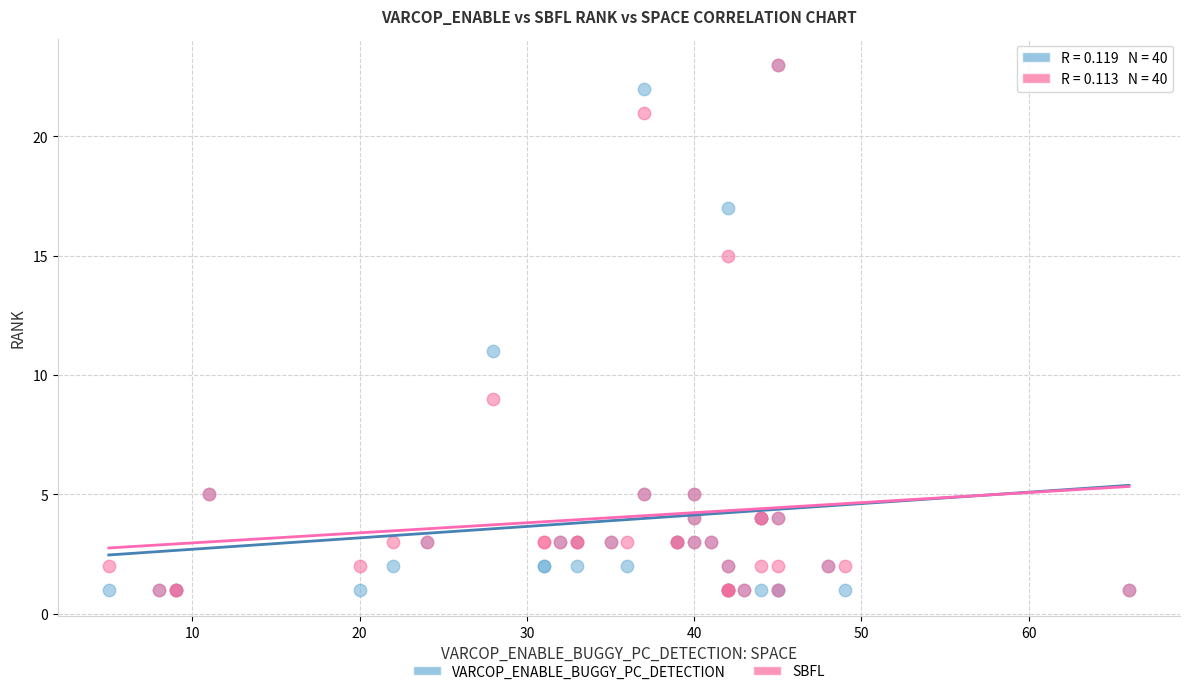

In the VARCOP_ENABLE_BUGGY_PC_DETECTION series, what Y value is closest to 12?

11